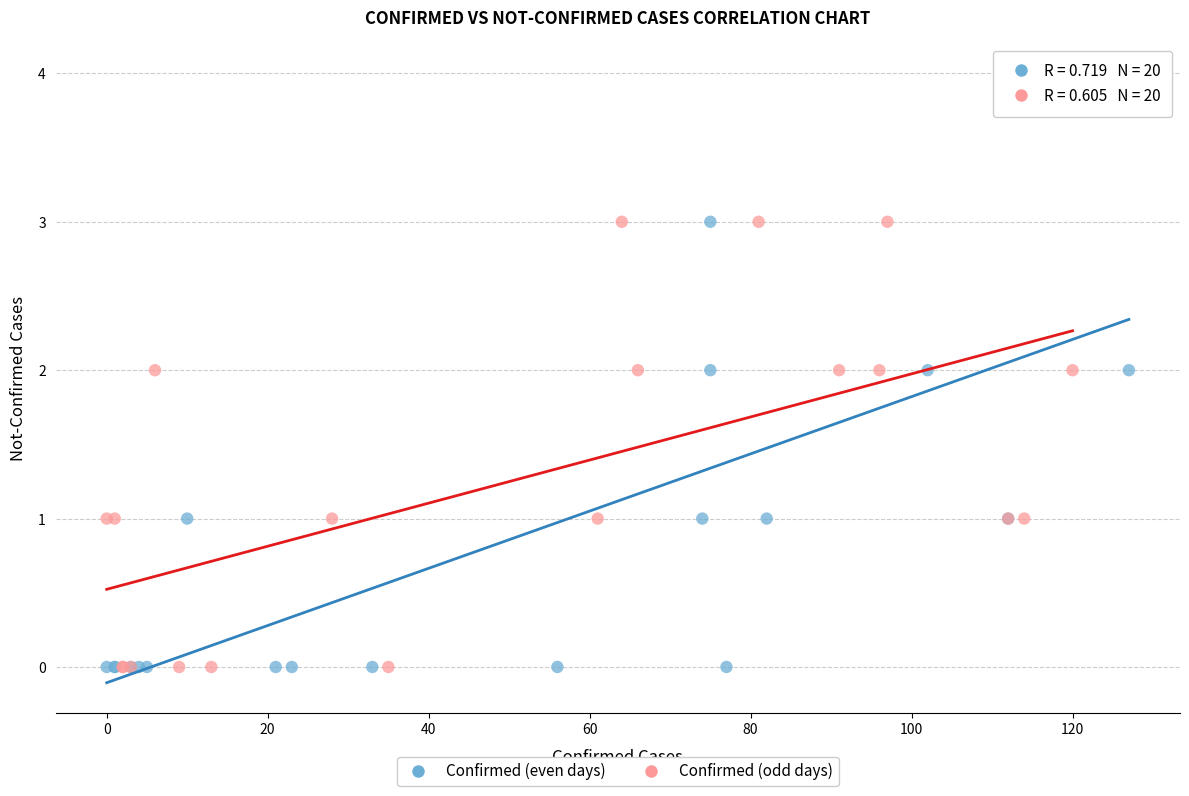

Which series reaches the maximum Y coordinate?

Confirmed (even days)